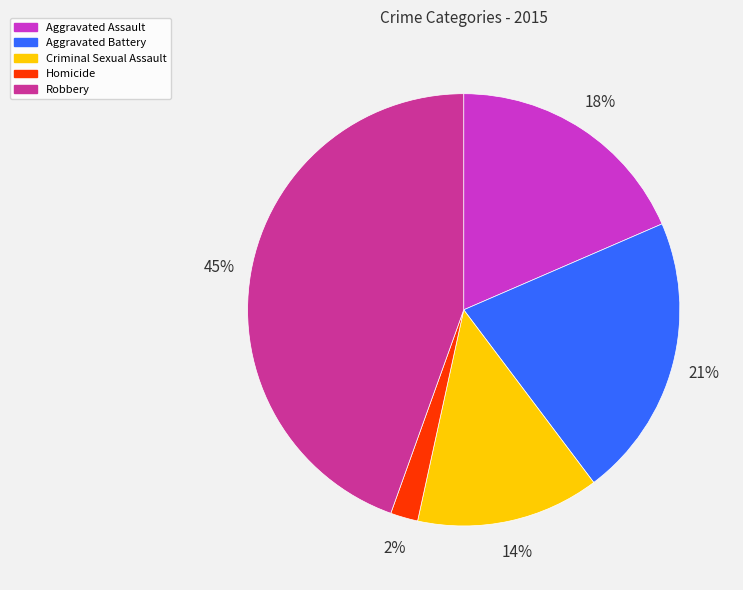

How many segments does this pie chart have?

5